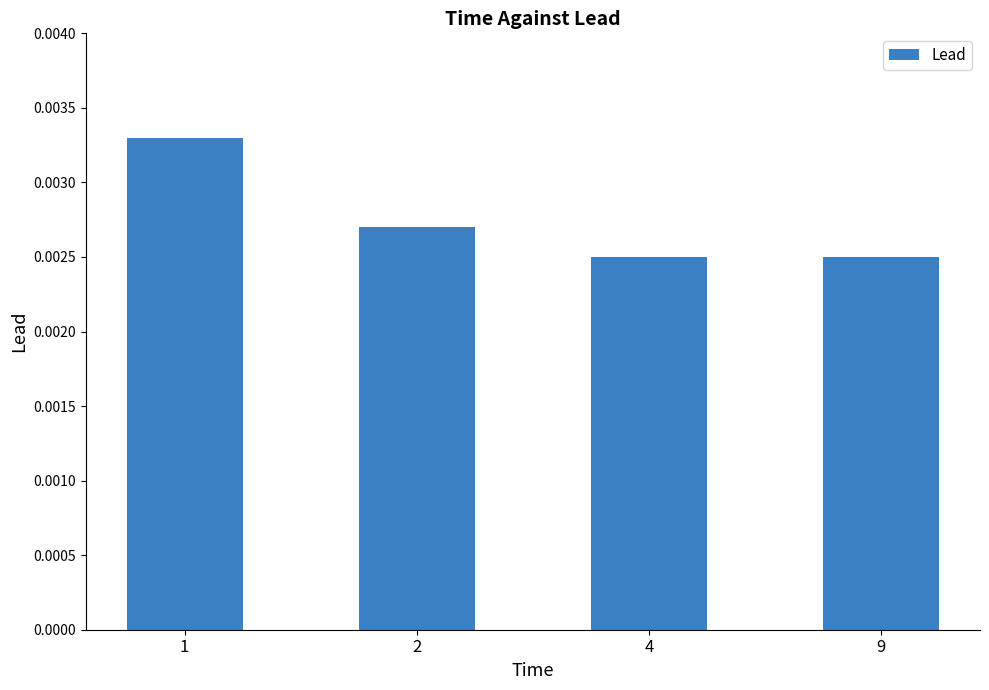

How many values are between 0 and 1?

4